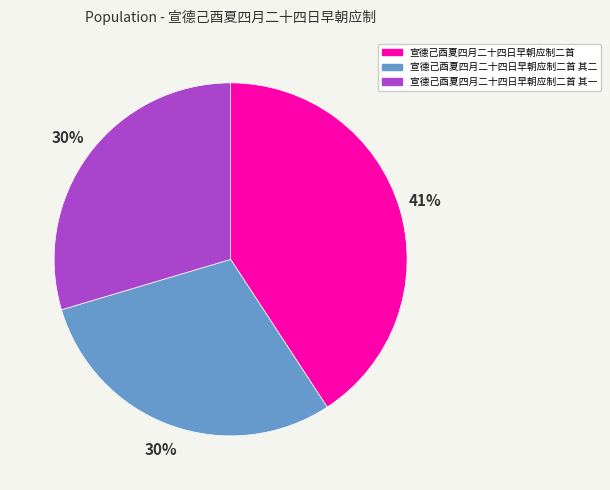

Combined, do 宣德己酉夏四月二十四日早朝应制二首 其一 and 宣德己酉夏四月二十四日早朝应制二首 其二 account for over 50%?

Yes